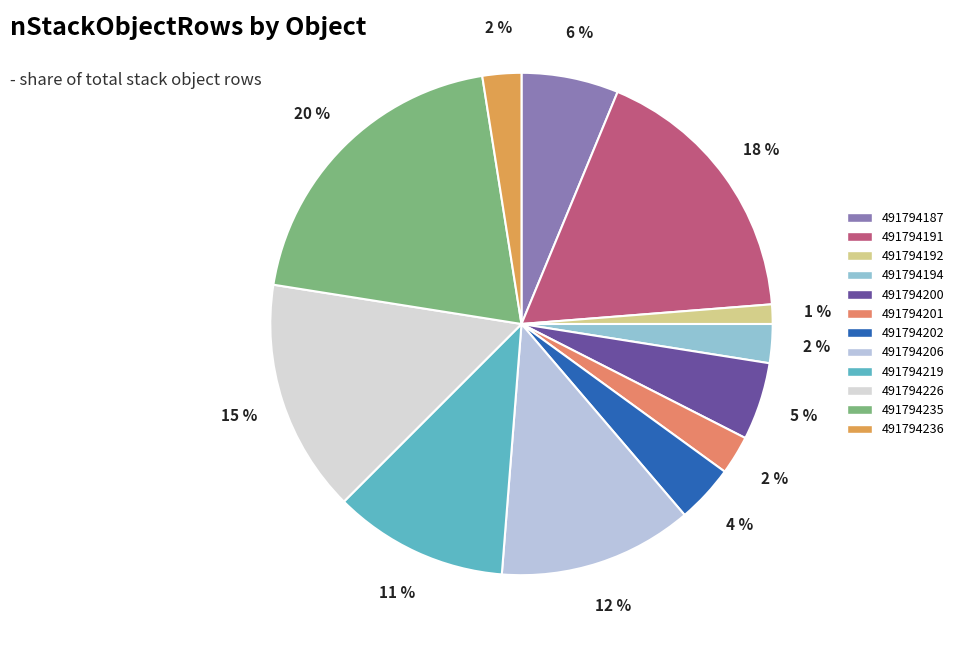

Is there any slice that represents more than half of the pie?

No